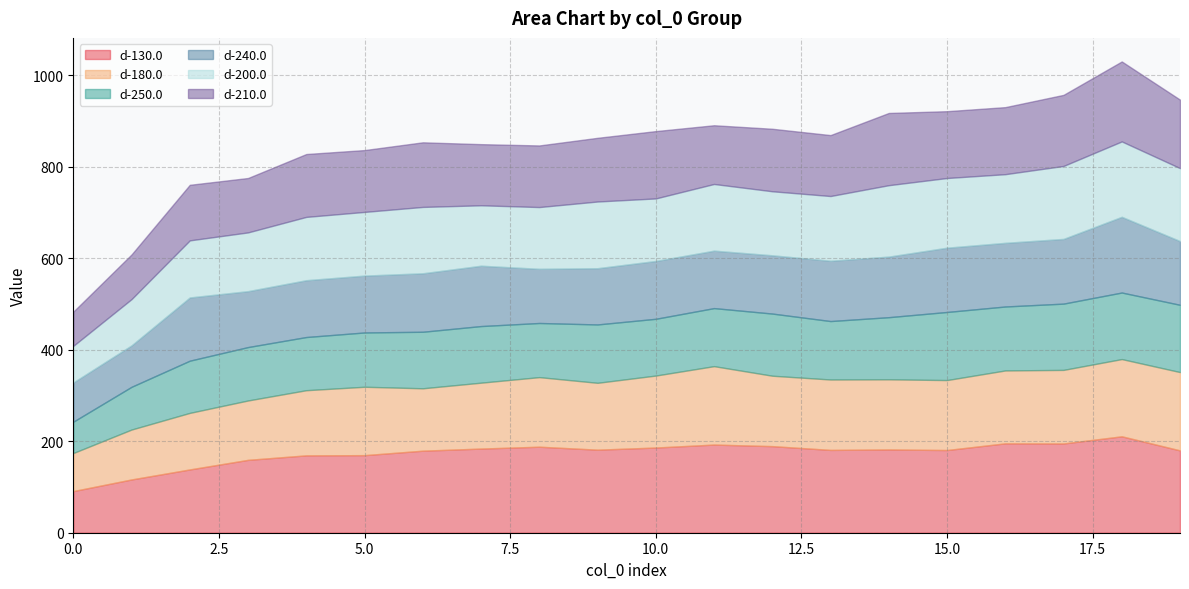

Between 0 and 11, which series saw the biggest shift?

d-130.0